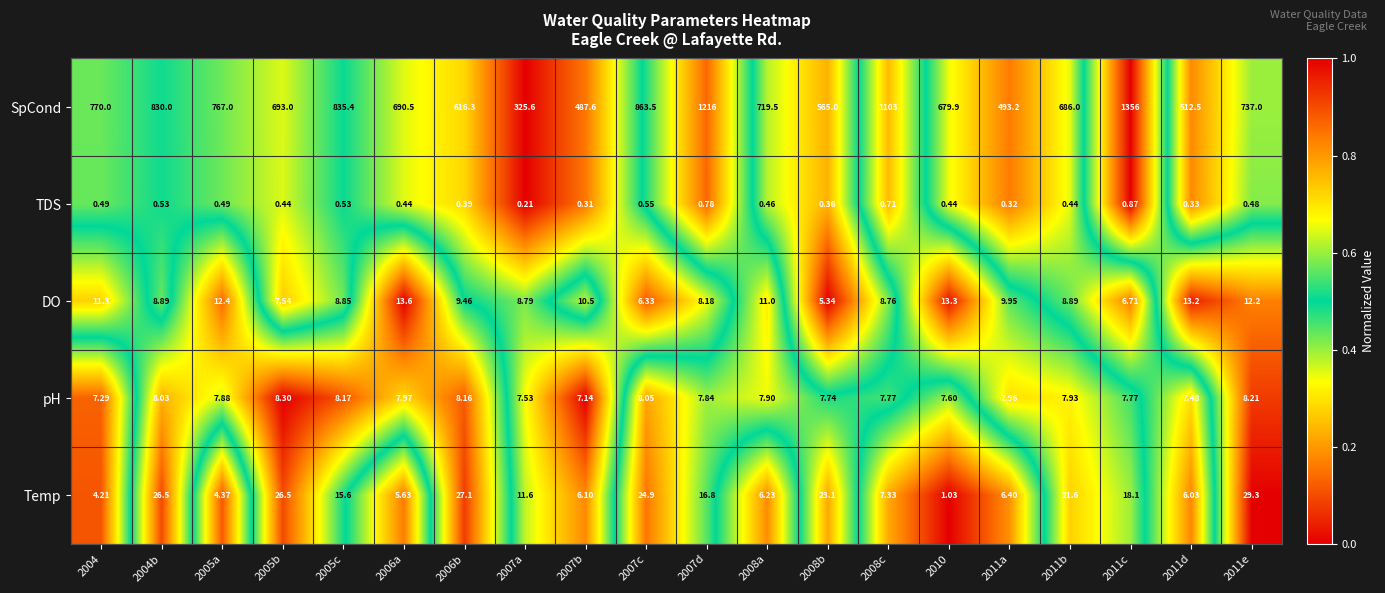

Rank the series by their maximum value, from lowest to highest.

TDS, pH, DO, Temp, SpCond